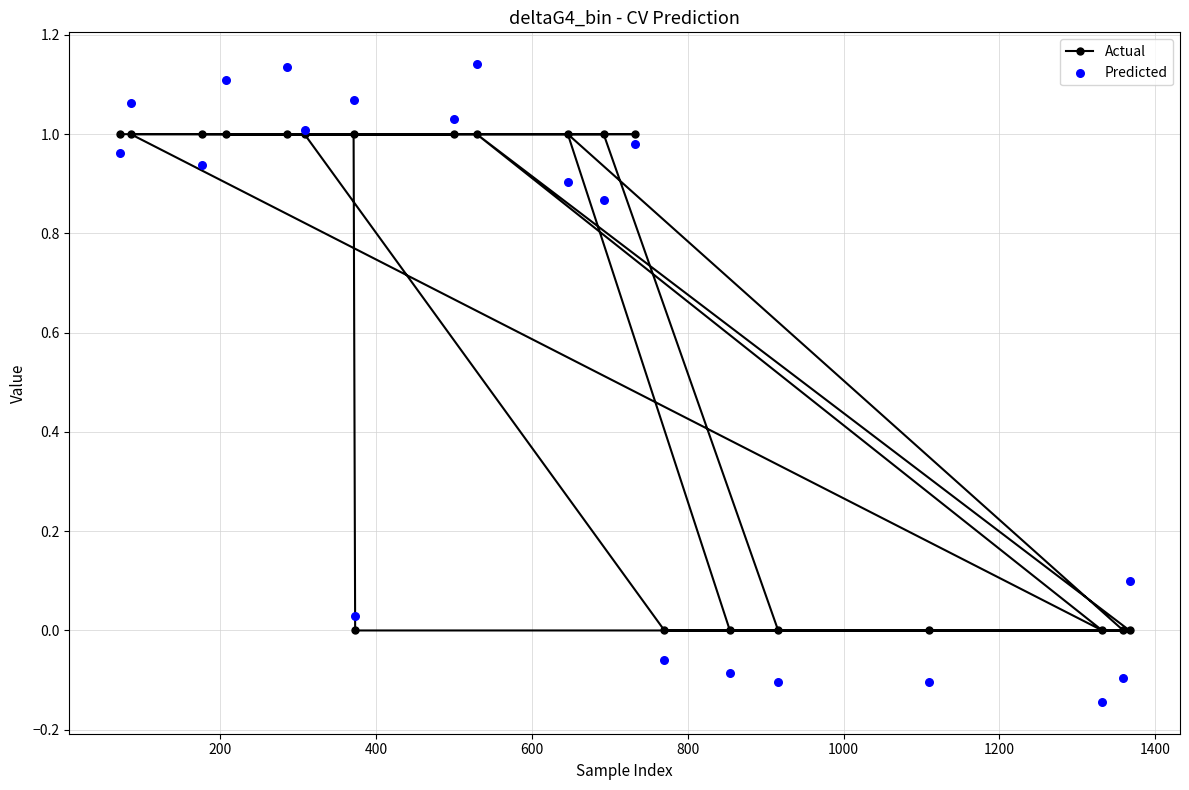

Which series contains the lowest Y value?

Predicted